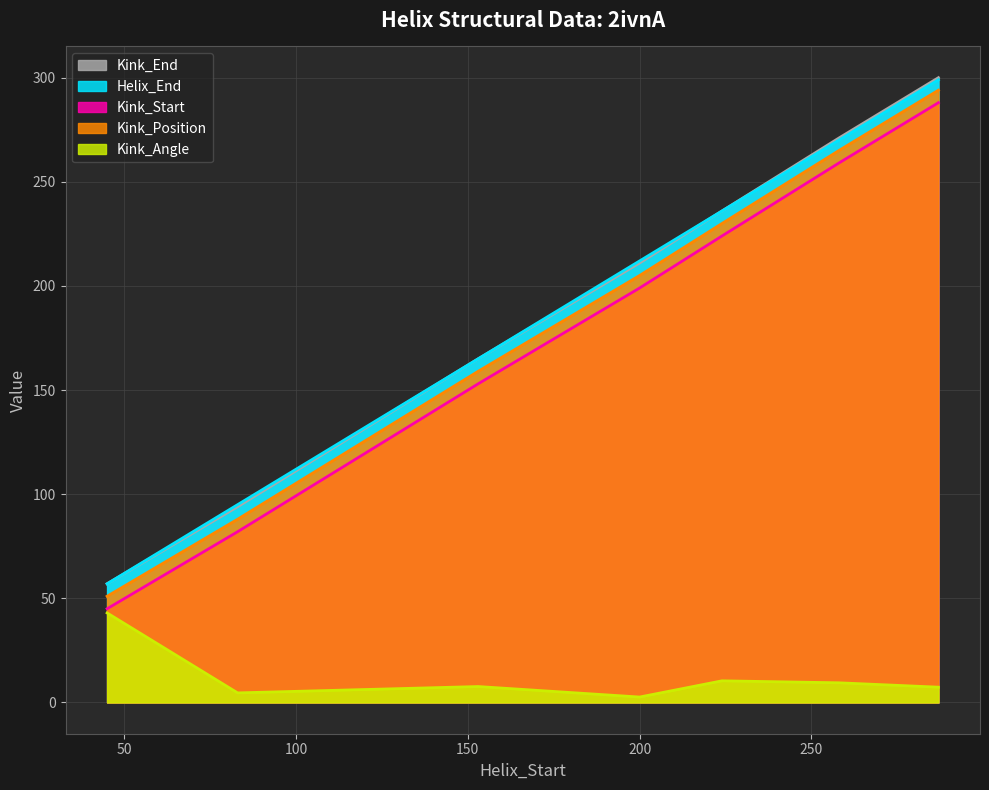

The value of Kink_Position at 287 is 461.7. True or false?

False